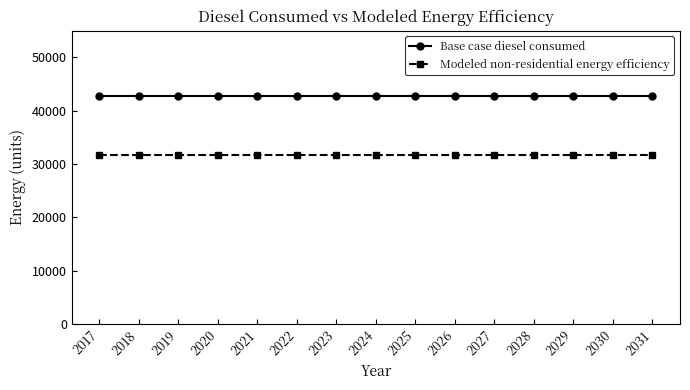

True or false: Modeled non-residential energy efficiency has a value of 31671.2 at 2027.

True